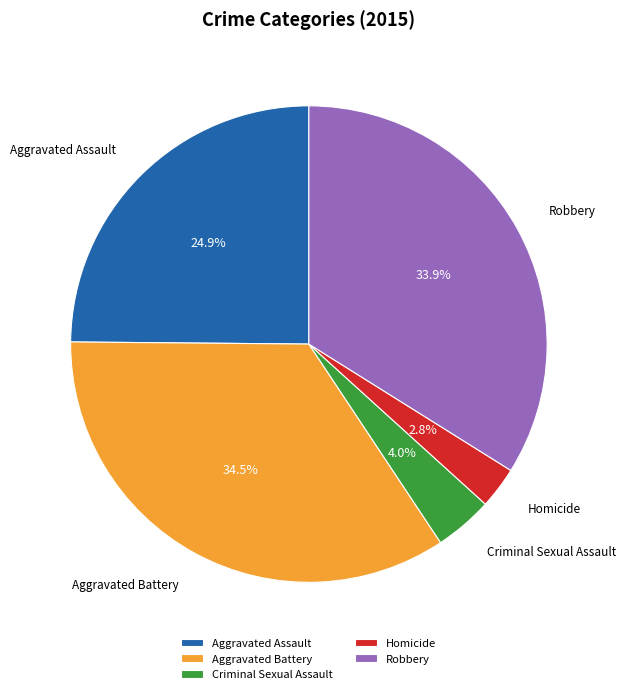

What portion of the pie excludes Aggravated Assault?

75.1%